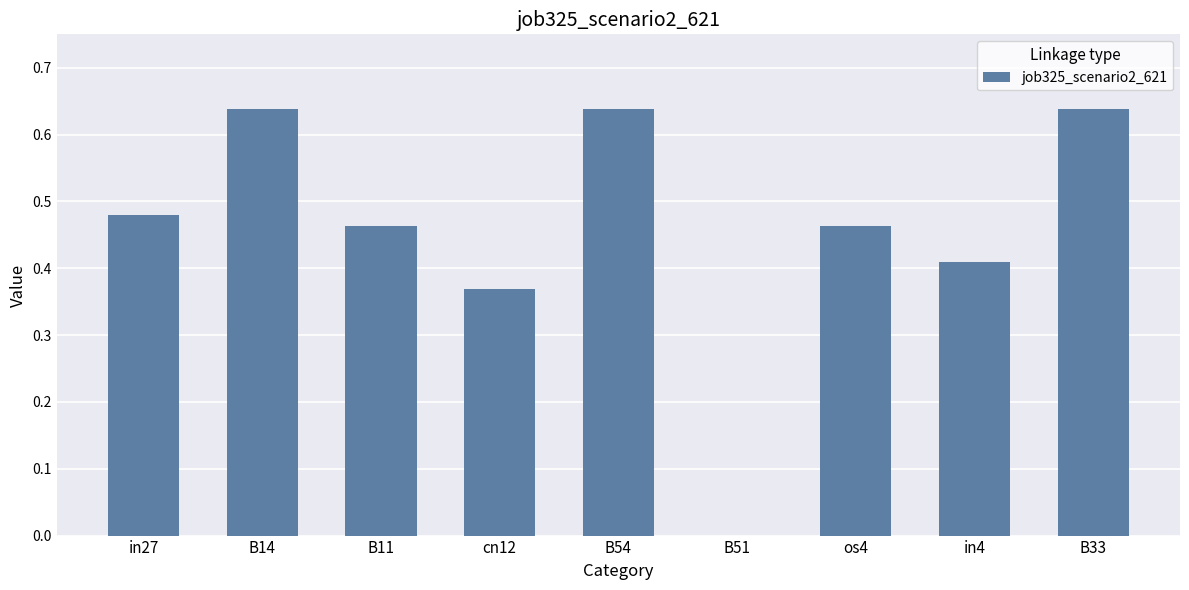

What is the sum of all values?

4.1